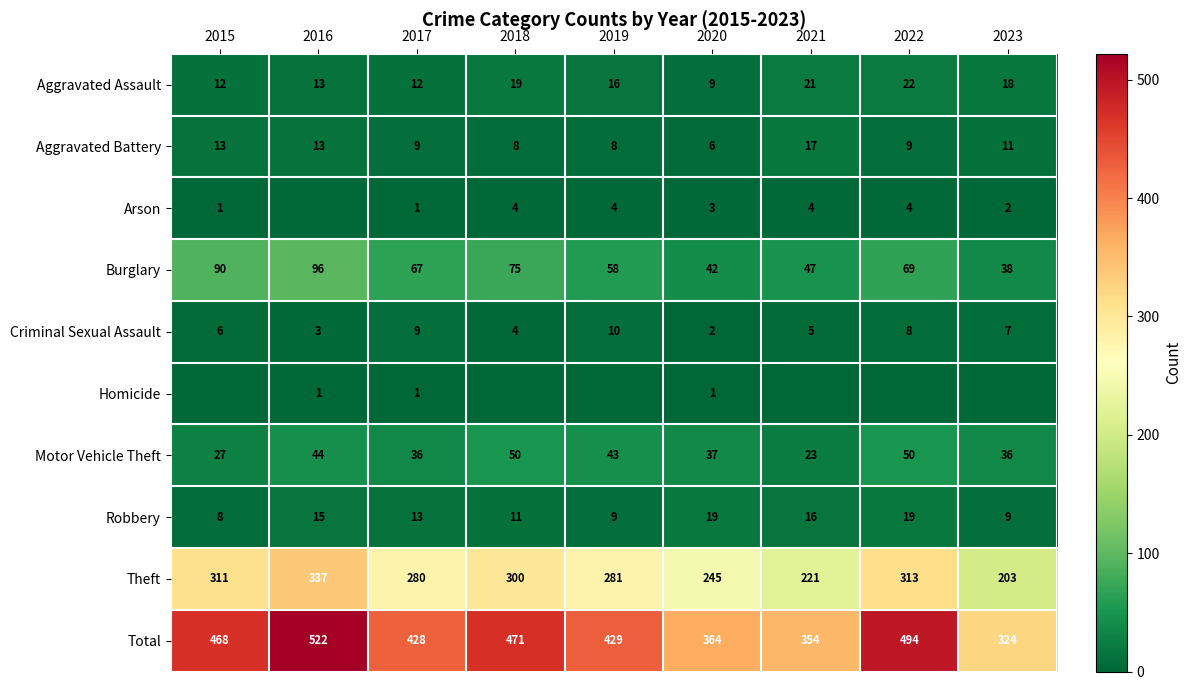

Rank the categories by Burglary value from lowest to highest.

2023, 2020, 2021, 2019, 2017, 2022, 2018, 2015, 2016